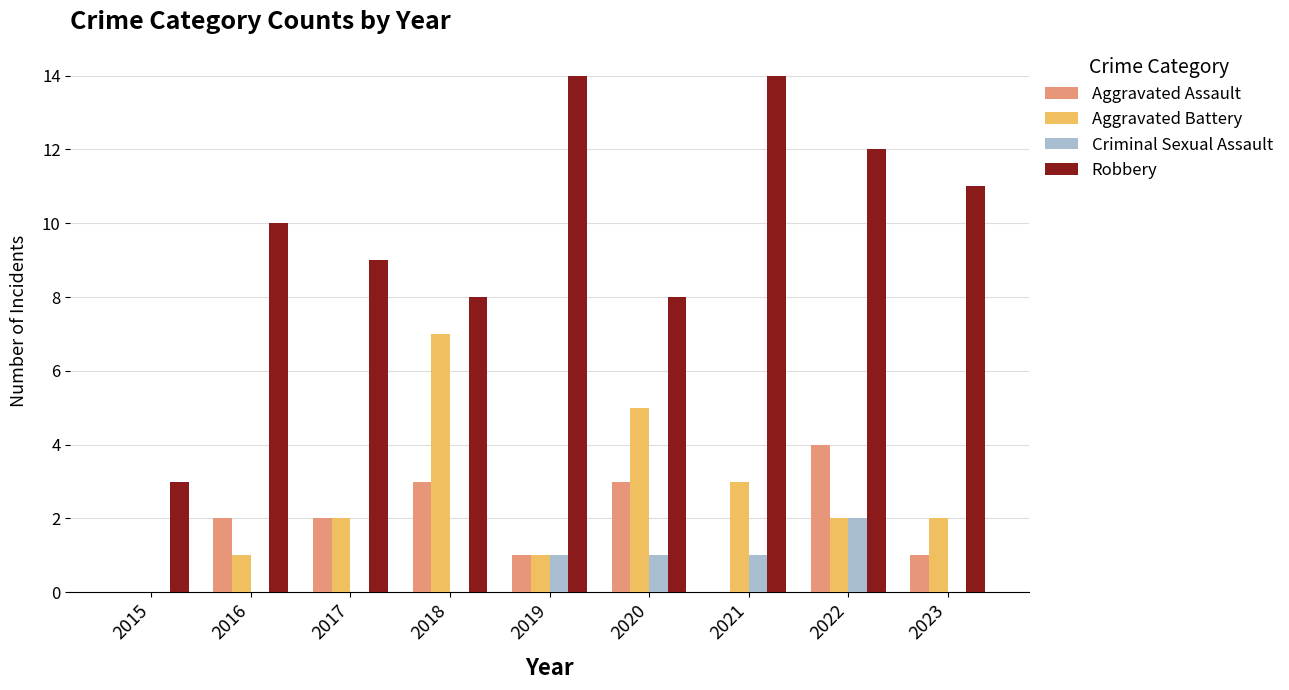

How many Aggravated Battery values are between 1 and 3?

6